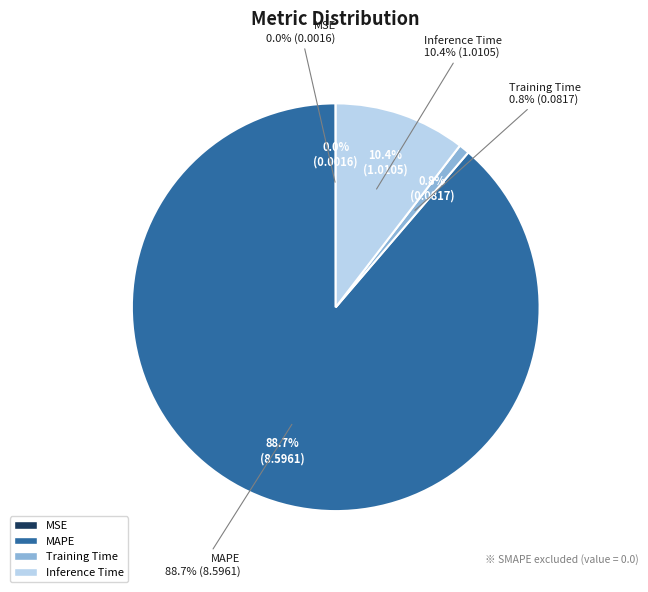

Which slice represents more than half of the pie?

MAPE